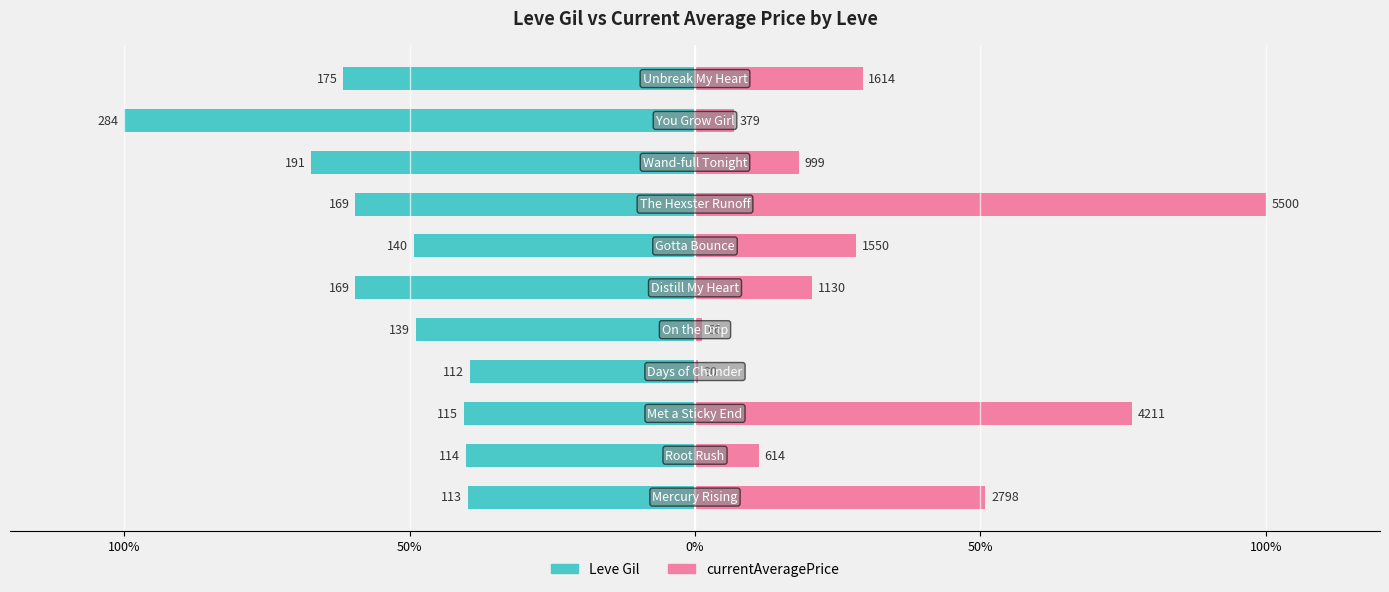

What is the value of the currentAveragePrice bar at the 1st from the left?

50.9